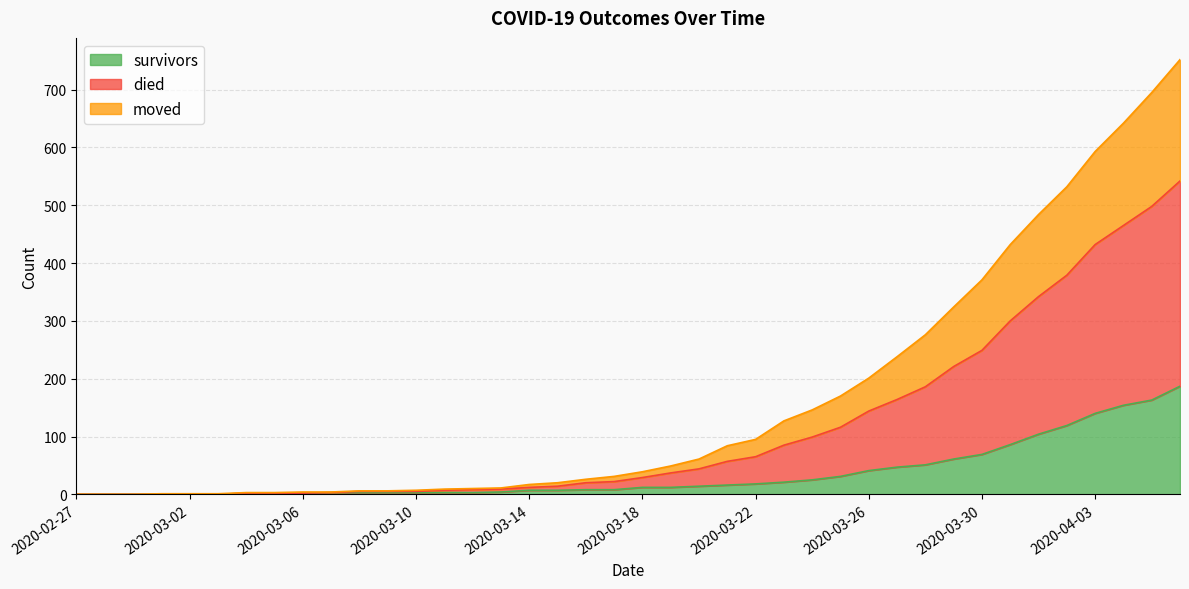

How many lines are shown in the chart?

3